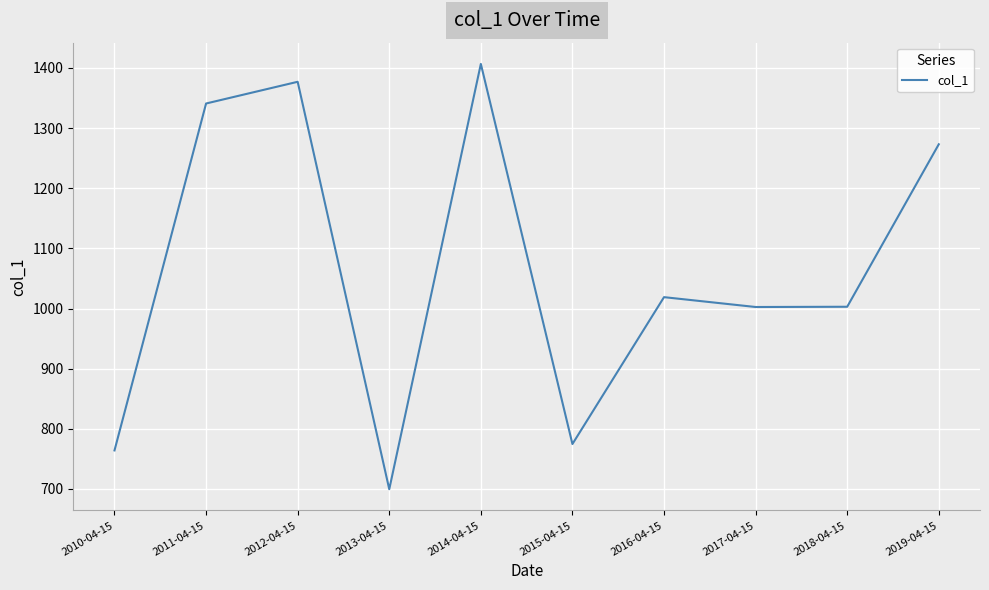

At which label is the value closest to 1053?

2016-04-15